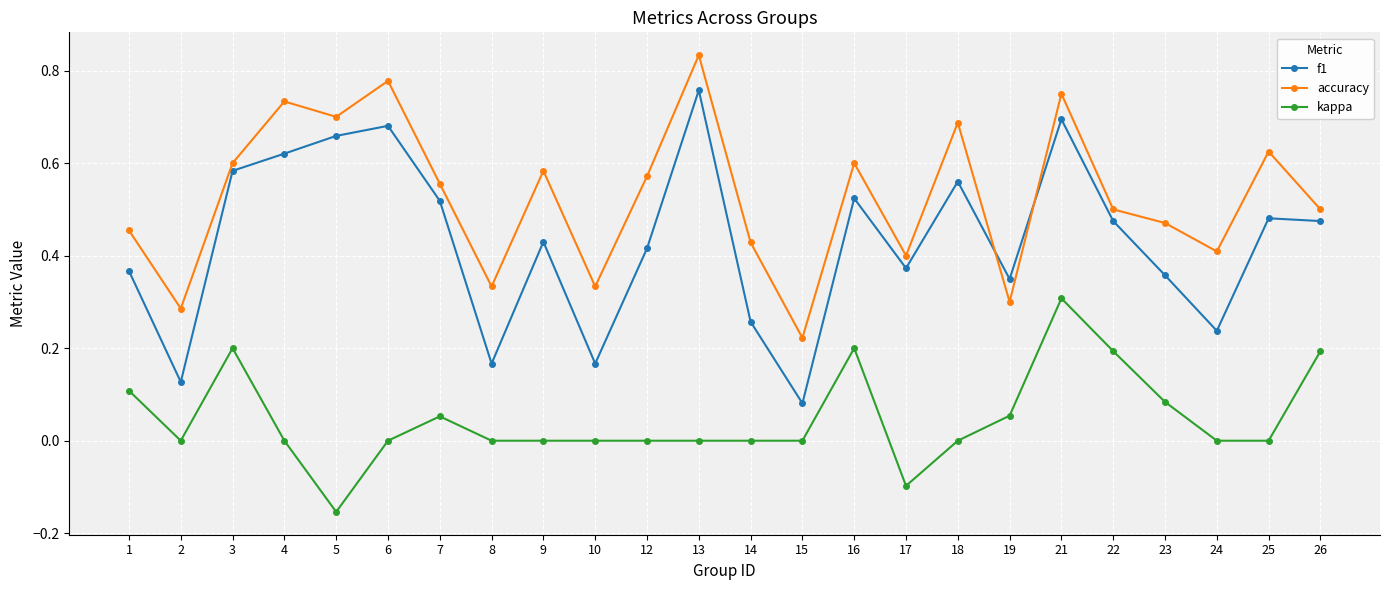

At which category does f1 reach its first local peak?

6